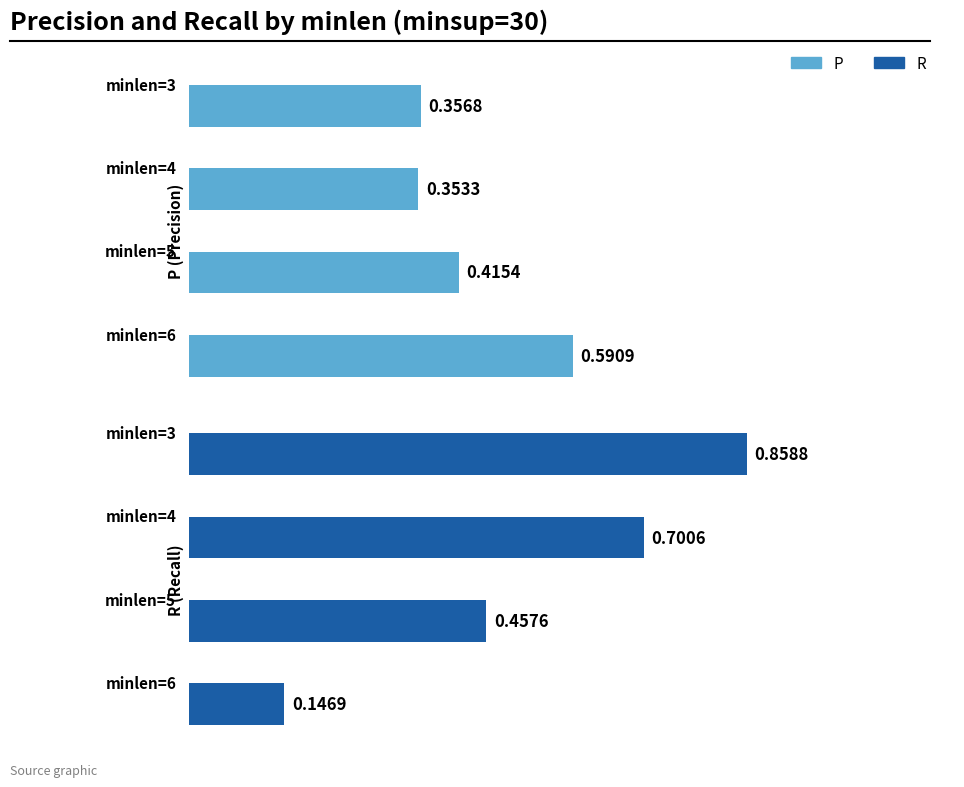

Which series has the largest total across all categories?

R